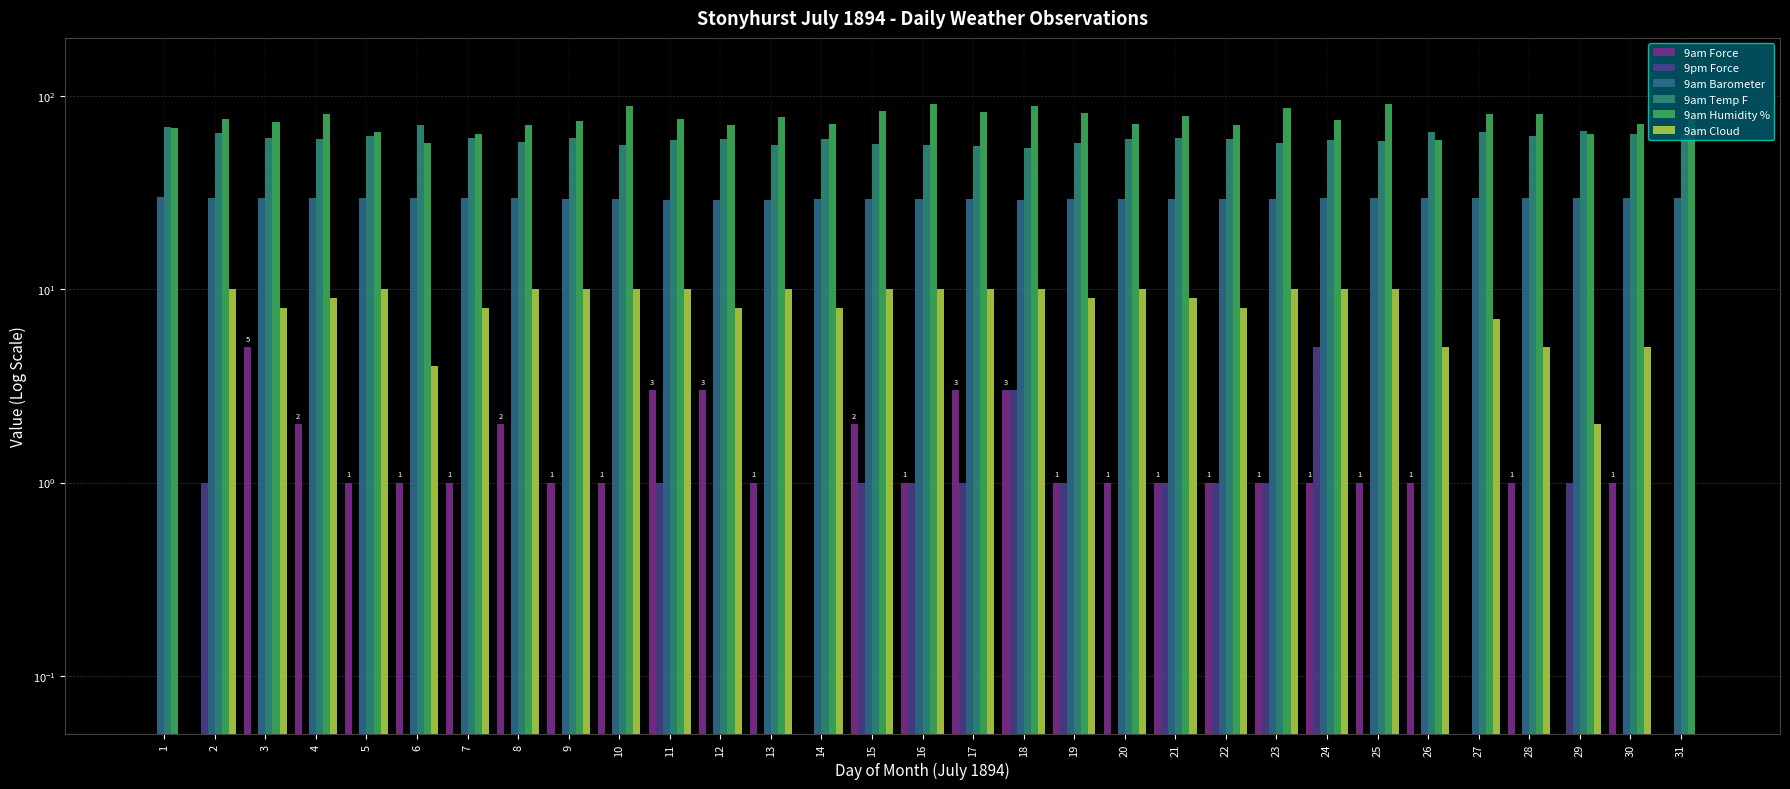

How many values in the 9am Temp F series are below 60?

14